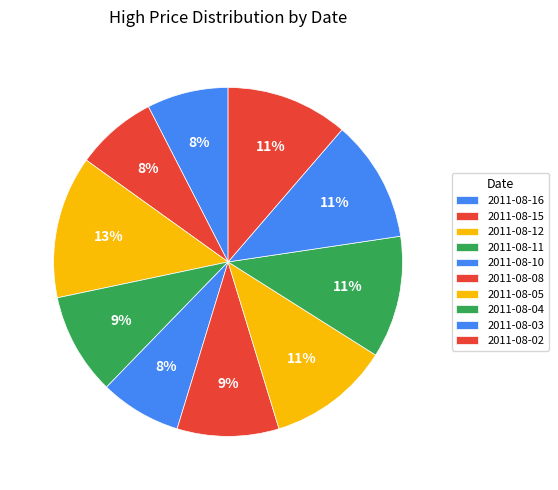

What portion of the pie excludes 2011-08-08?

90.6%